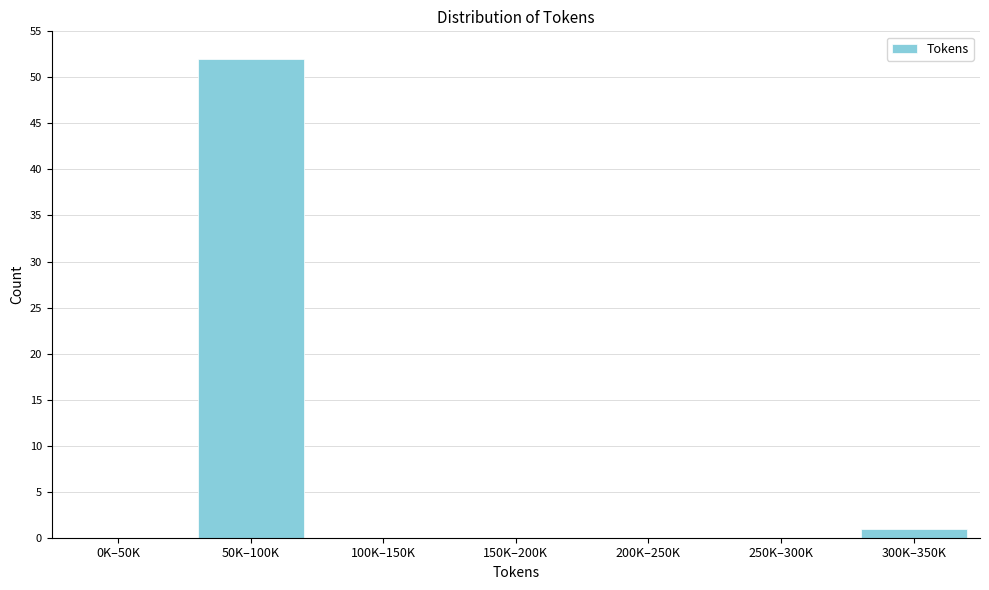

Reading left to right, what are all the values shown in this chart?

0K–50K=0	50K–100K=52	100K–150K=0	150K–200K=0	200K–250K=0	250K–300K=0	300K–350K=1